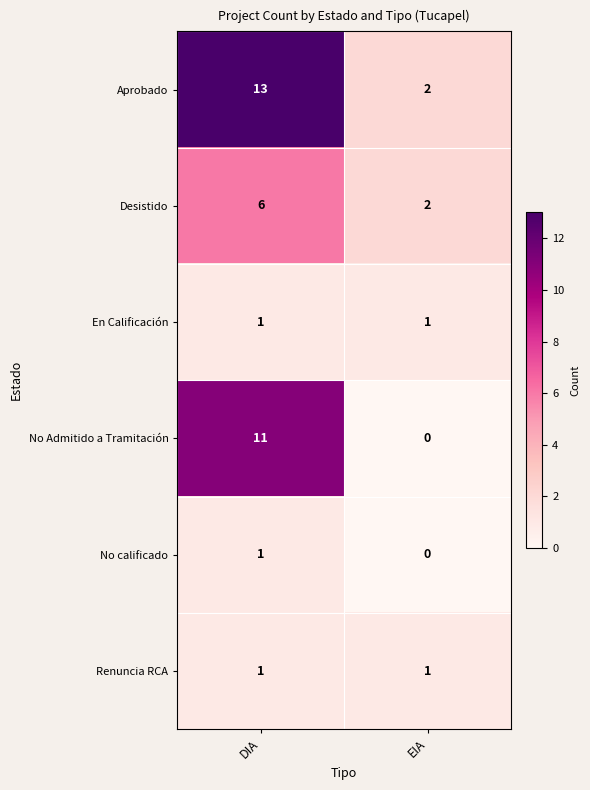

How many series are shown in this chart?

6